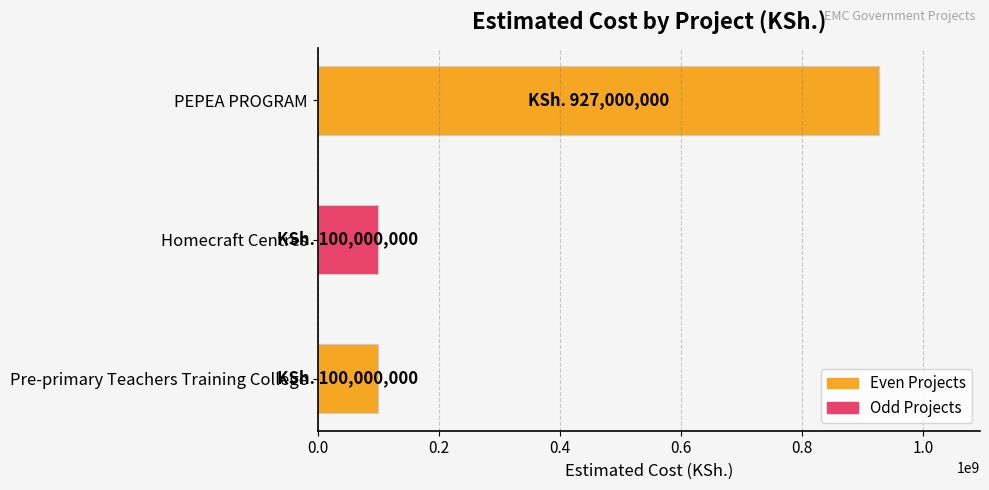

What is the difference between the maximum and second lowest values?

827000000